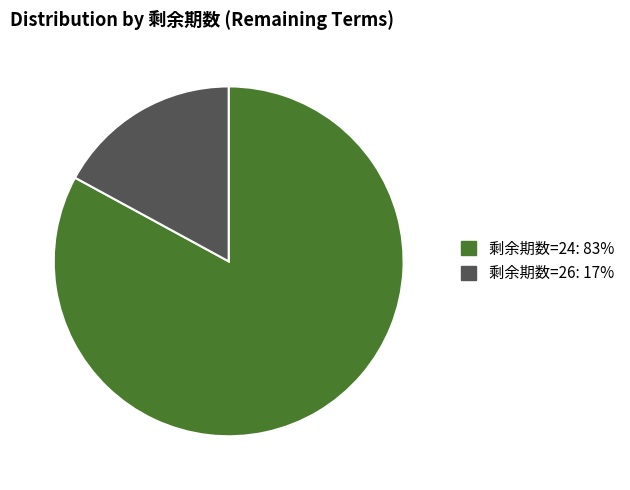

Is there a majority slice in this chart?

Yes